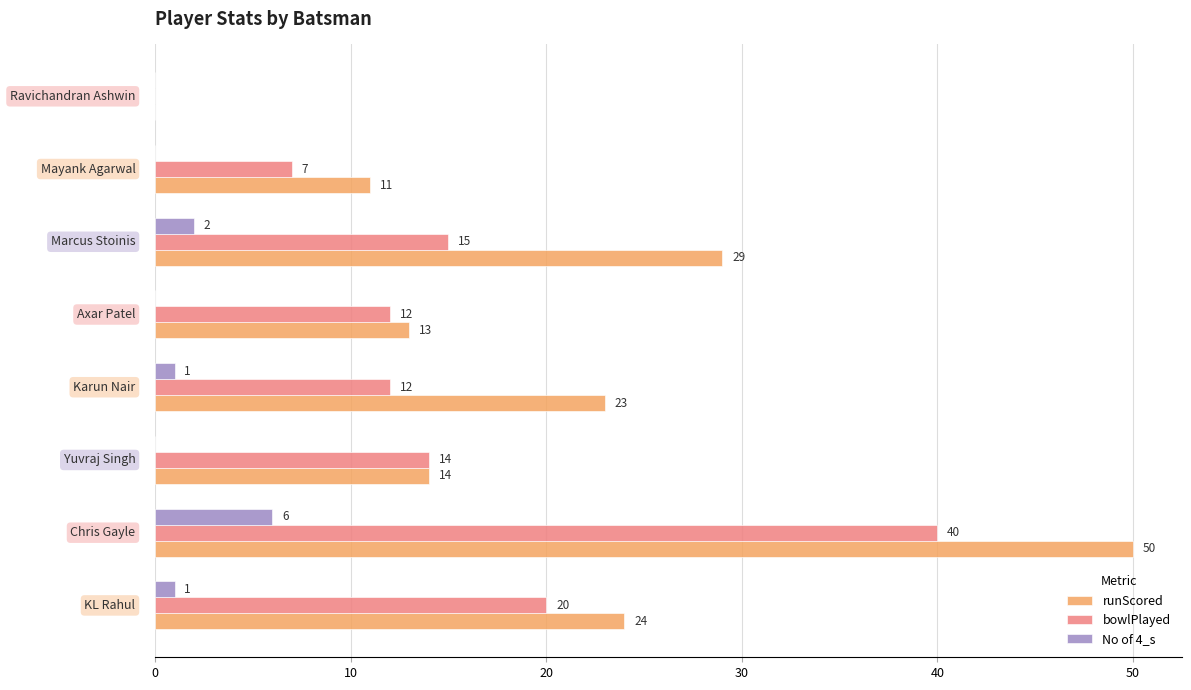

Which series has the largest total across all categories?

runScored